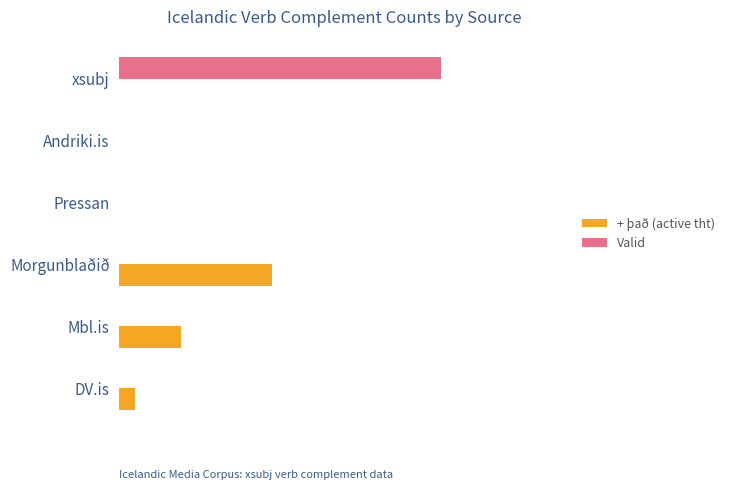

At which category is the sum across all series the highest?

xsubj